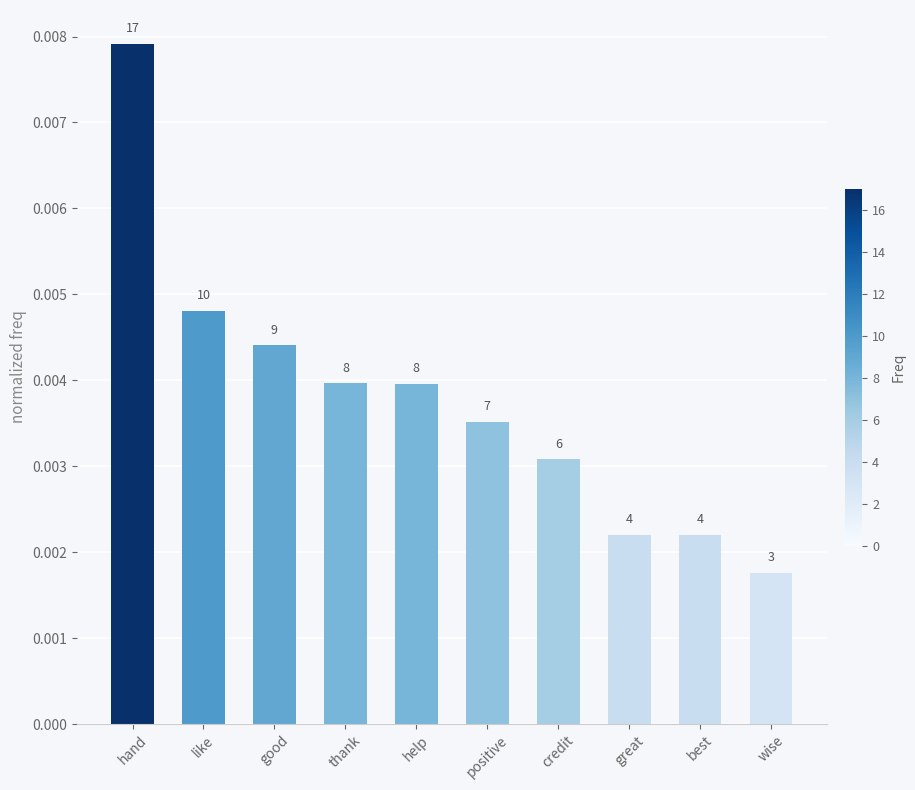

How many values are between 0 and 1?

10